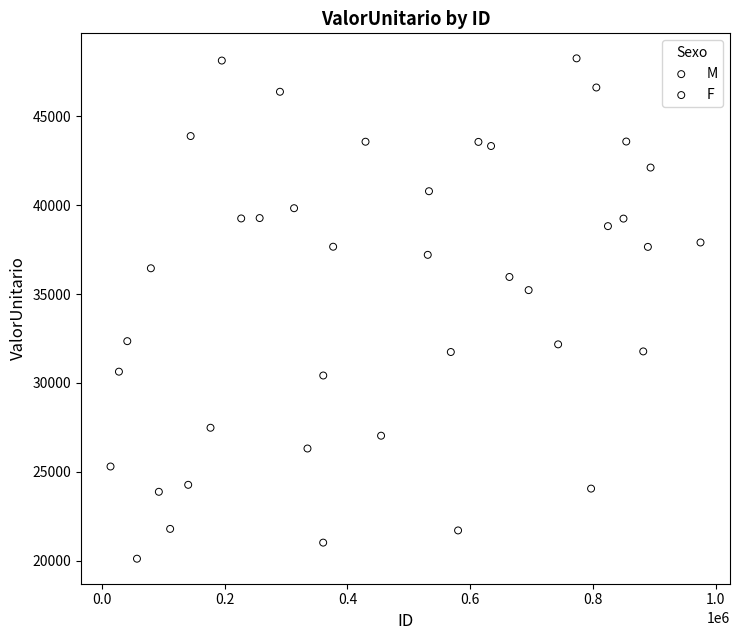

Which series reaches the minimum Y coordinate?

M